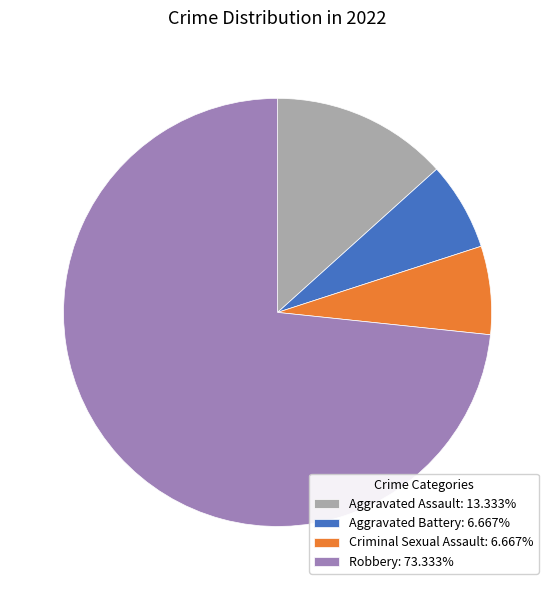

Does Aggravated Battery account for over 50% of the chart?

No